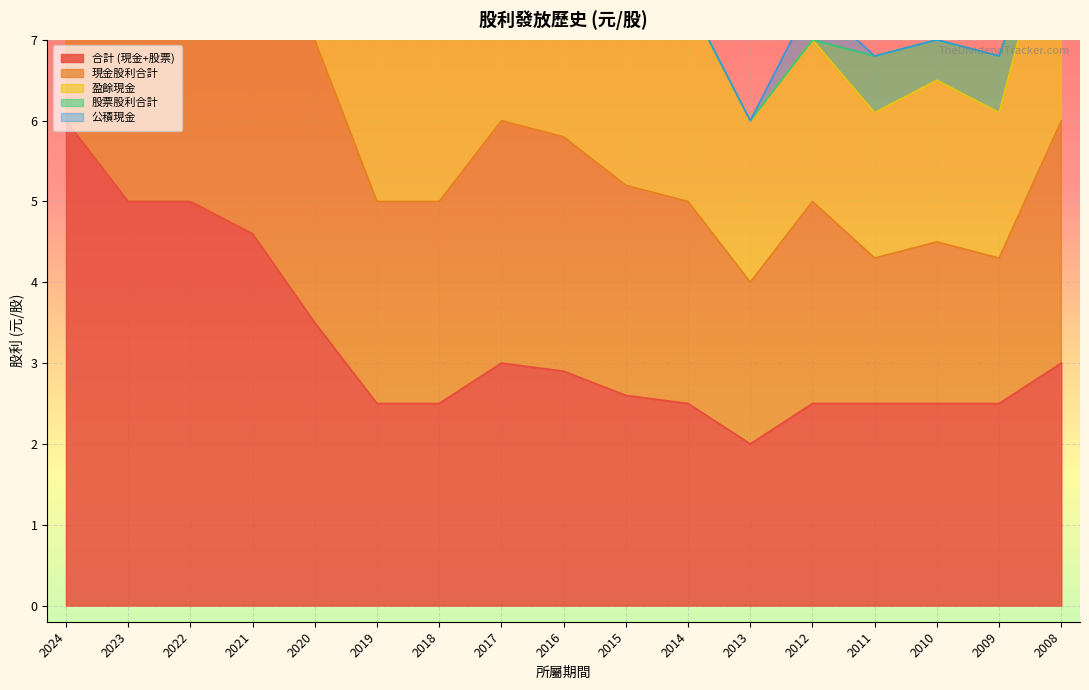

What is the sum of the 合計 (現金+股票) values at 2012 and 2017?

5.5